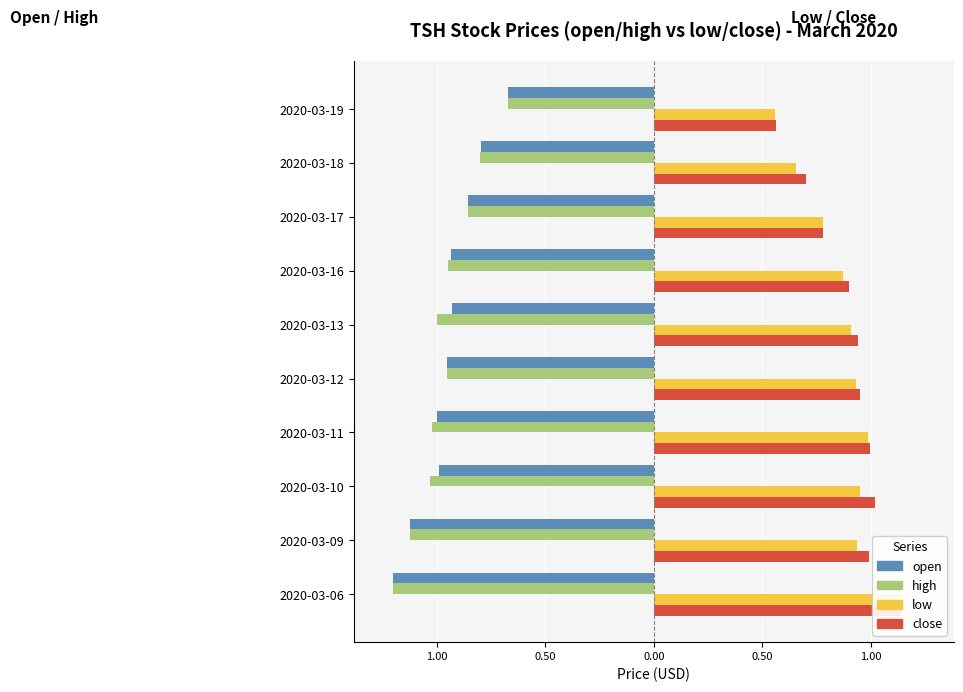

Which series has the widest spread of values?

low